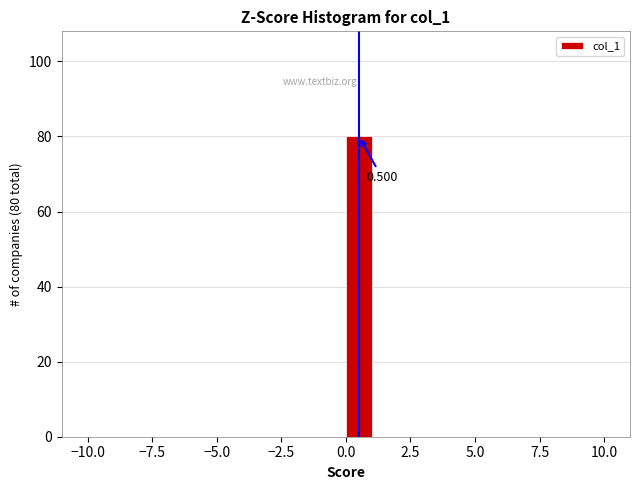

Read against the x-axis, roughly where is the centre of the tallest bar?

0.5